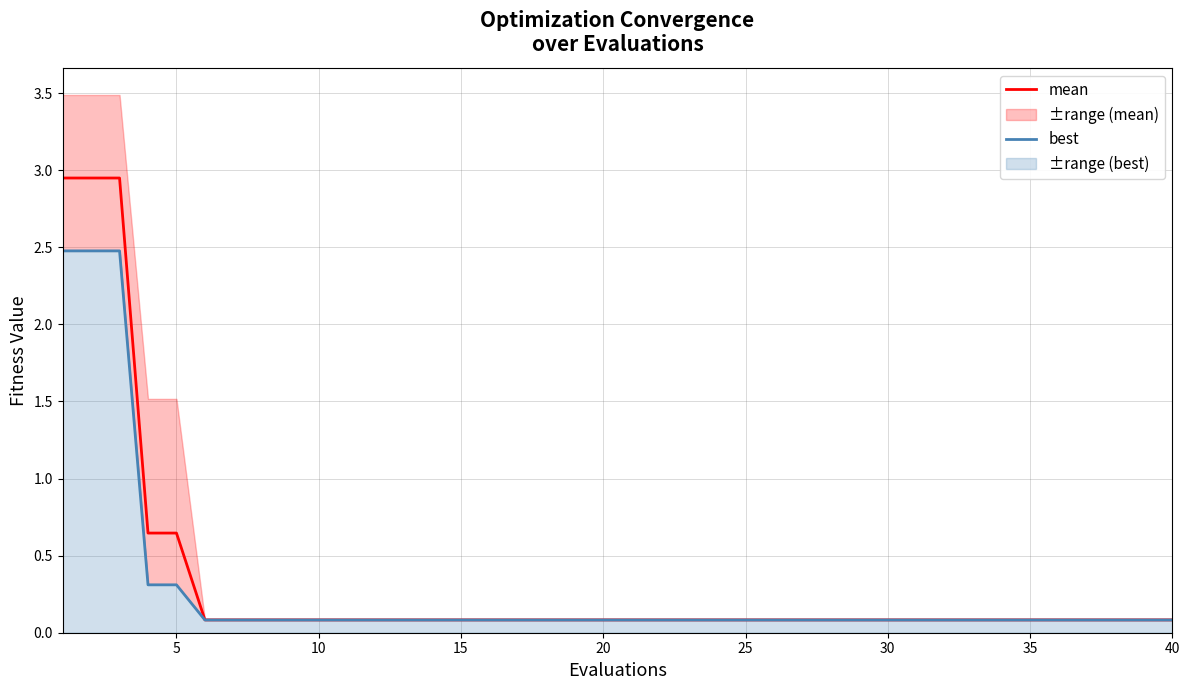

What is the average value of the mean series?

0.3